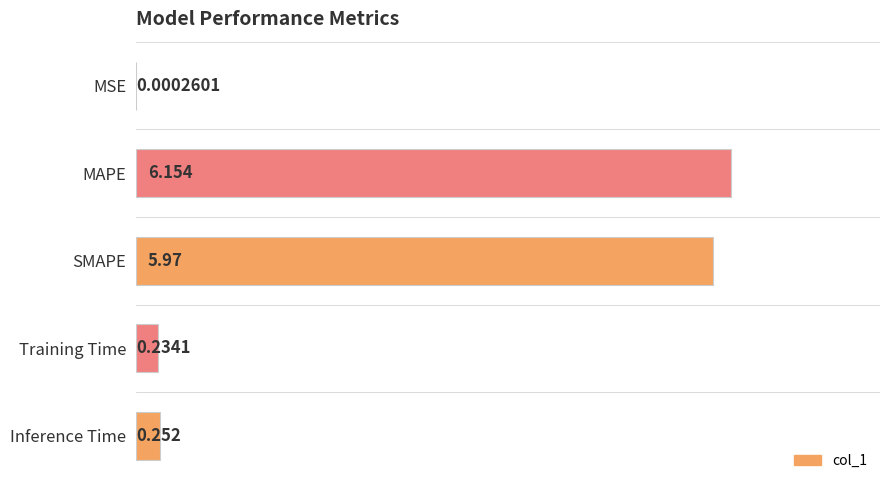

At which label is the value closest to 3?

Inference Time